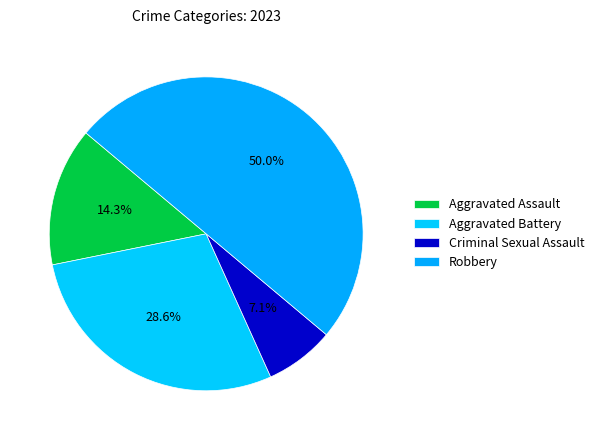

The Robbery slice represents 59% of the pie. True or false?

False